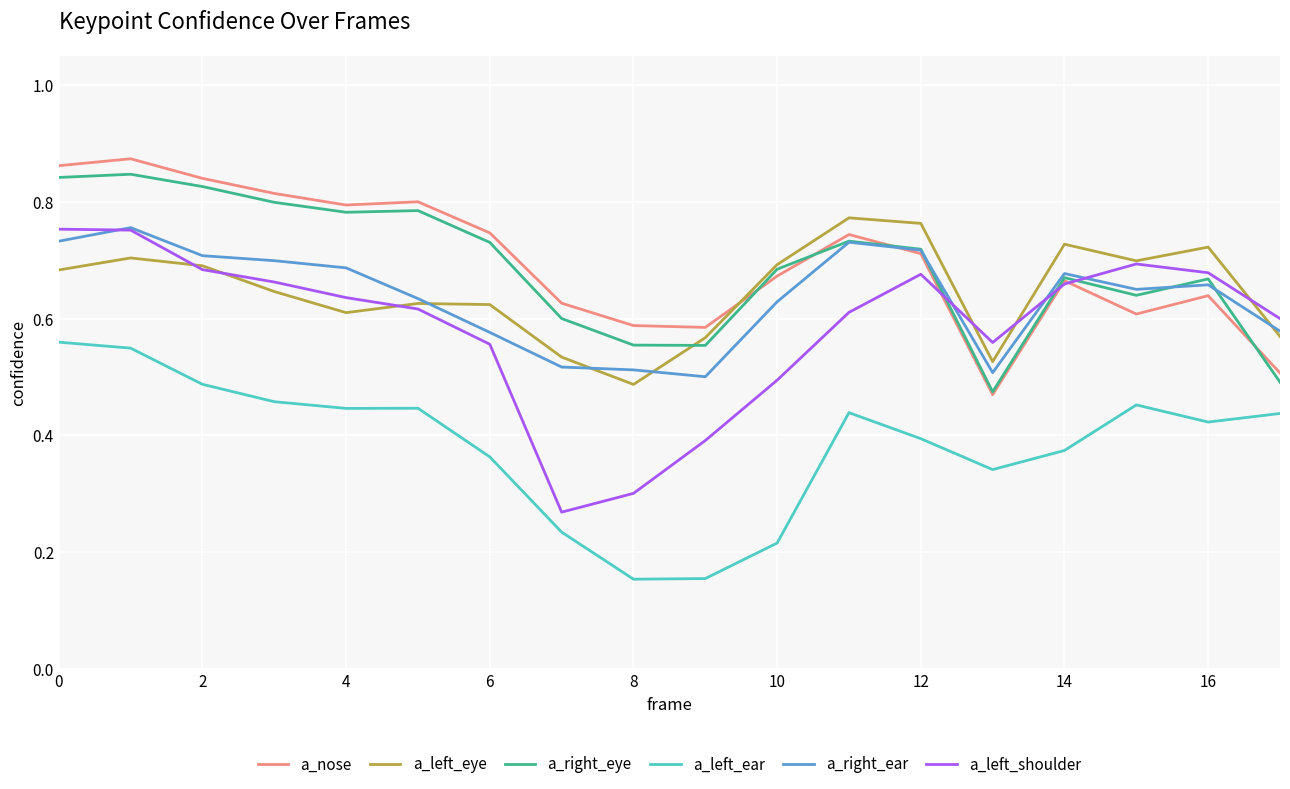

Which series has the widest spread of values?

a_left_shoulder